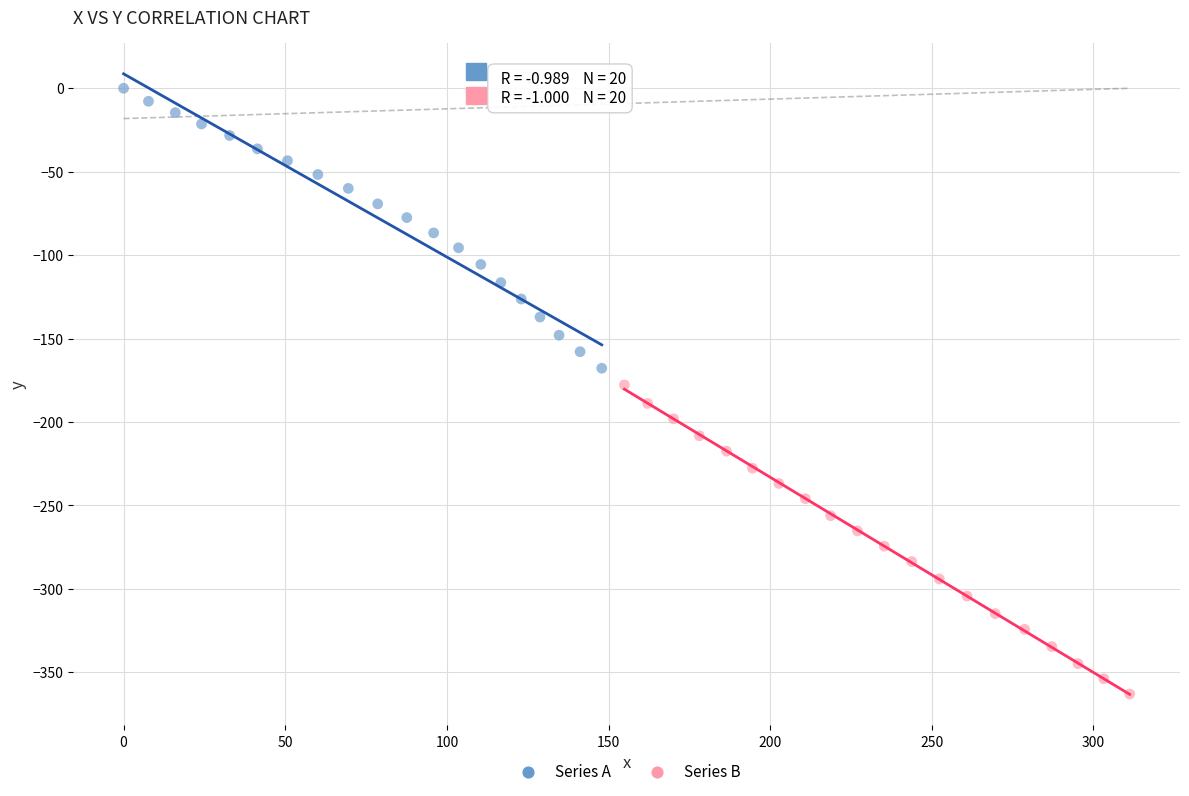

Which series reaches the maximum Y coordinate?

Series A